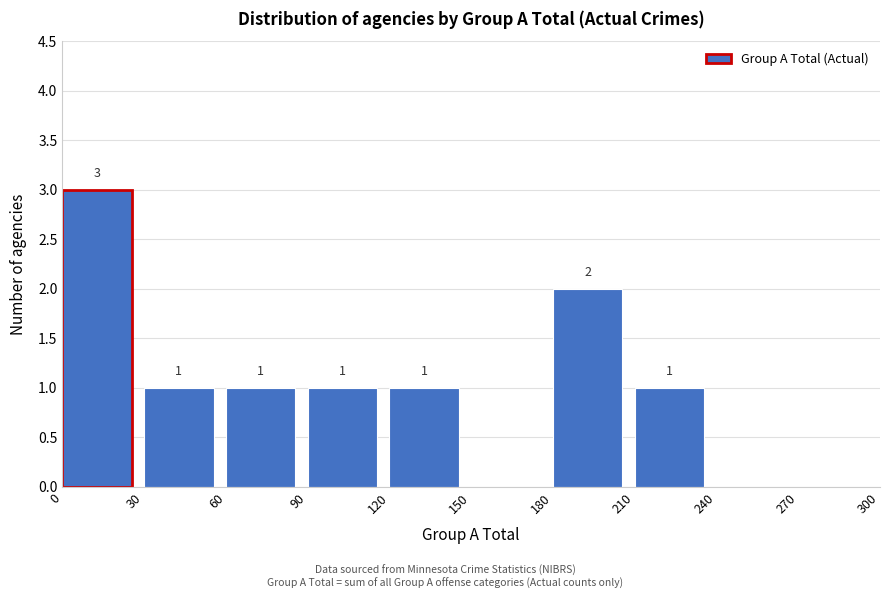

Over which range of the x-axis is the bar tallest?

0 to 30